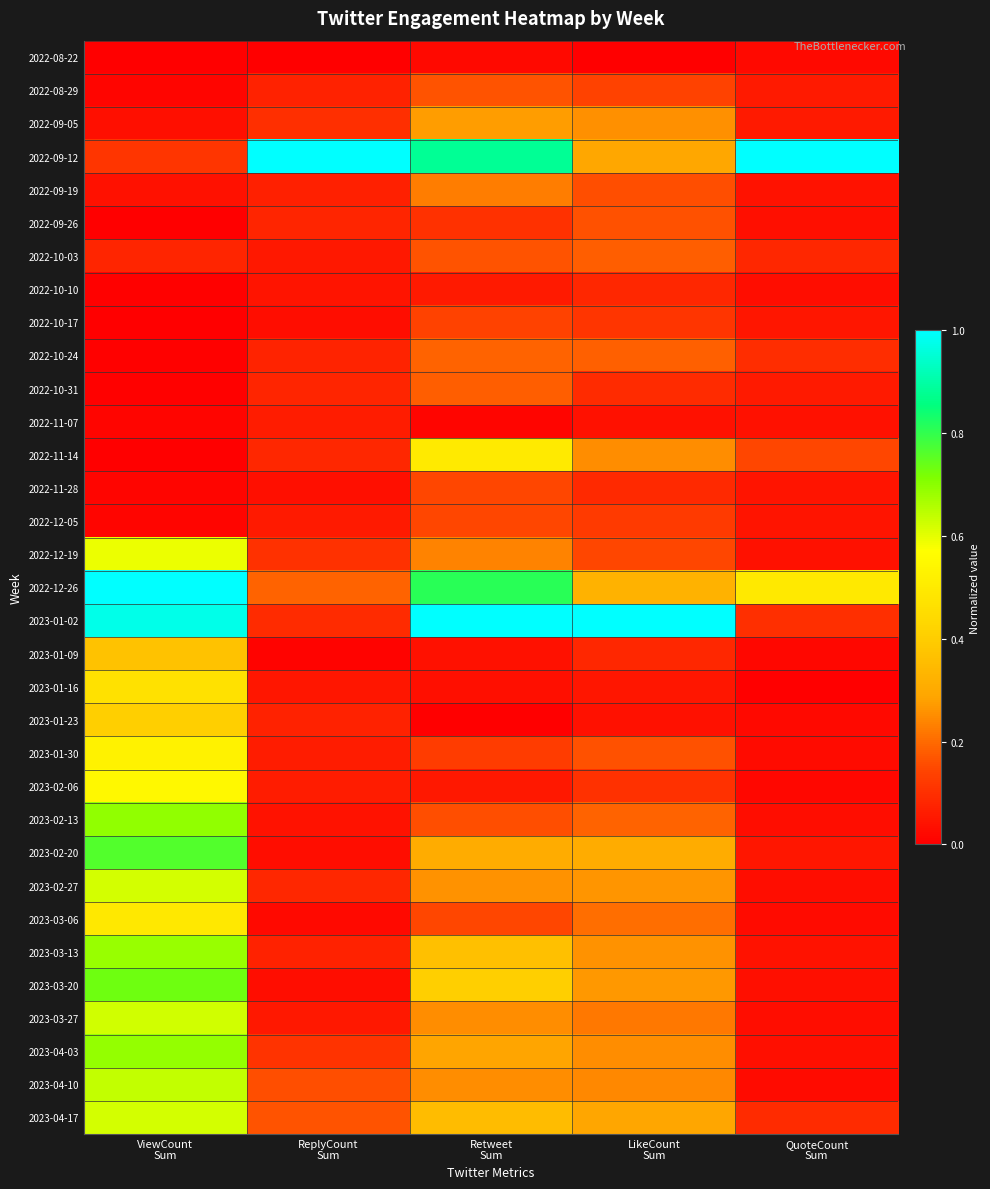

Rank the series at QuoteCount Sum from lowest to highest value.

2023-01-16, 2023-01-09, 2023-02-06, 2022-08-22, 2023-01-23, 2023-01-30, 2023-03-06, 2023-04-10, 2022-10-10, 2023-02-13, 2023-02-27, 2023-03-27, 2022-09-26, 2023-03-20, 2023-04-03, 2022-11-07, 2022-12-19, 2022-09-19, 2023-03-13, 2022-11-28, 2022-12-05, 2022-10-17, 2023-02-20, 2022-08-29, 2022-09-05, 2022-10-31, 2022-10-03, 2023-04-17, 2022-10-24, 2023-01-02, 2022-11-14, 2022-12-26, 2022-09-12